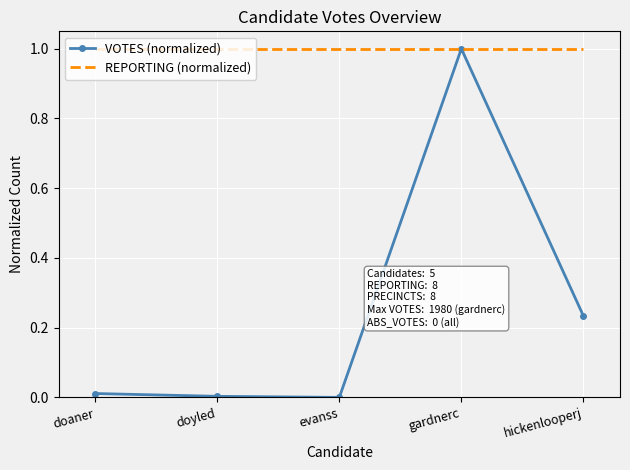

Which series has the largest range (max minus min)?

VOTES (normalized)